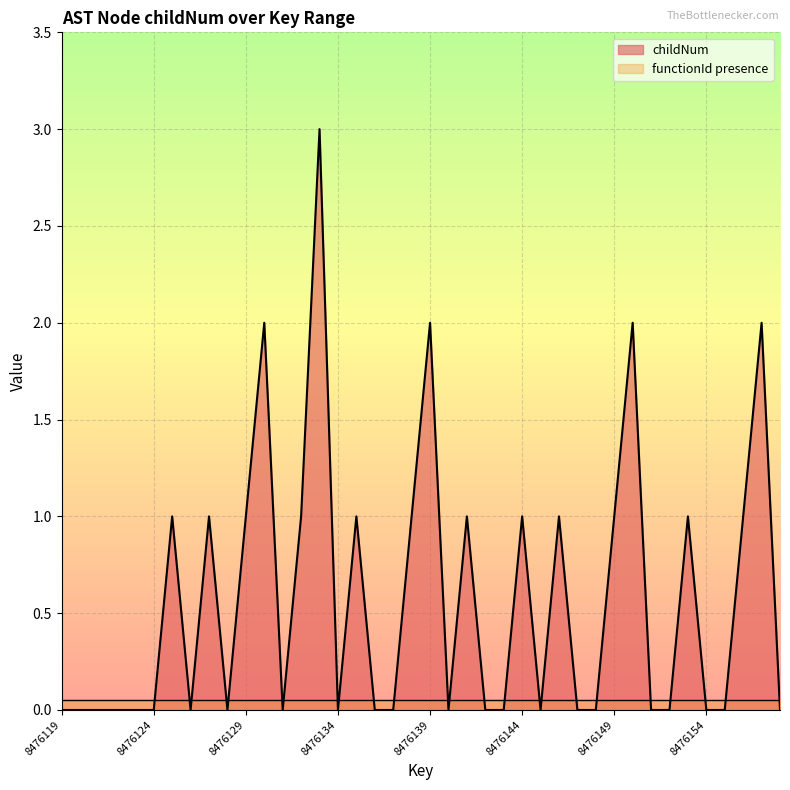

What is the sum of all values?

23